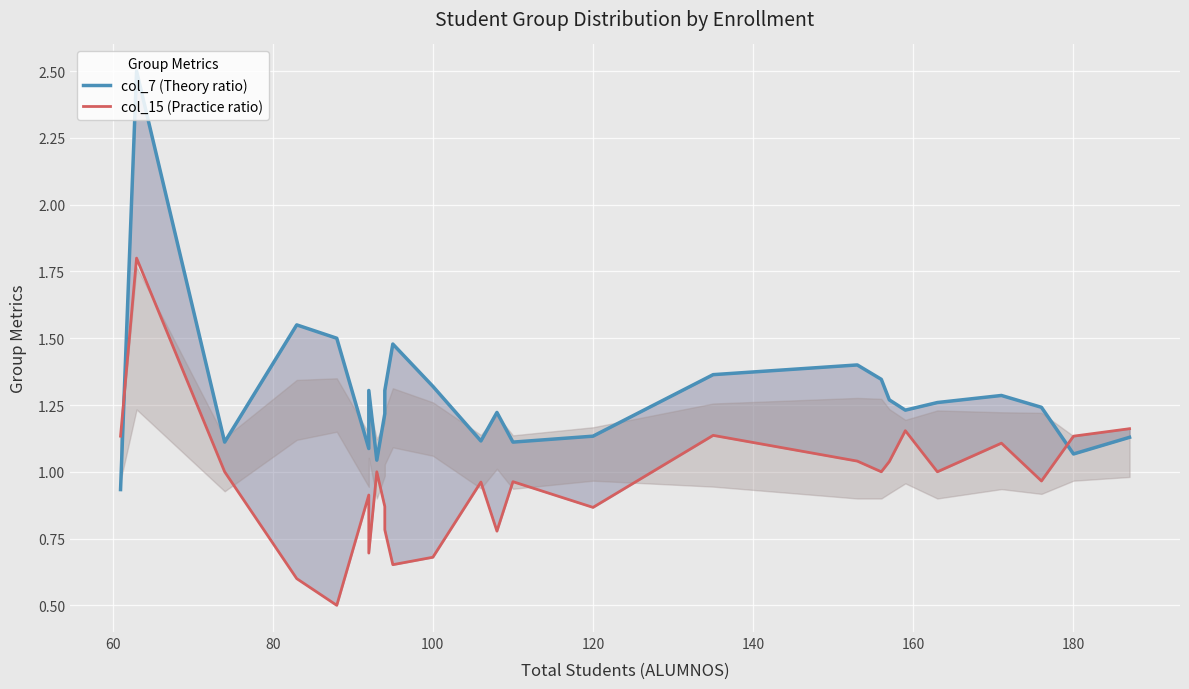

What are all the series names shown in the legend?

col_7 (Theory ratio), col_15 (Practice ratio)